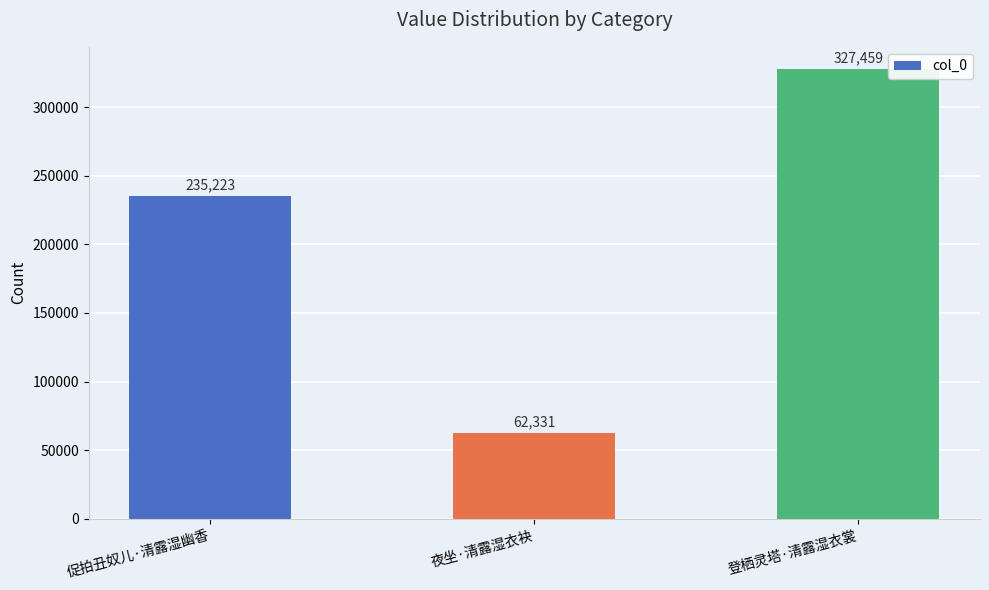

How many values are between 62331 and 327459?

3